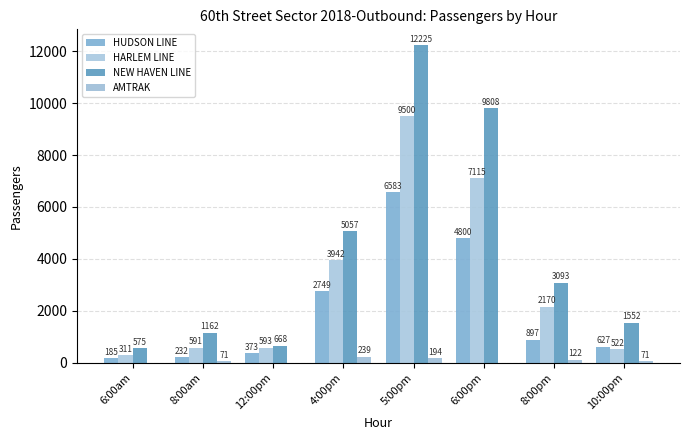

The AMTRAK series shows 385 at 4:00pm. True or false?

False